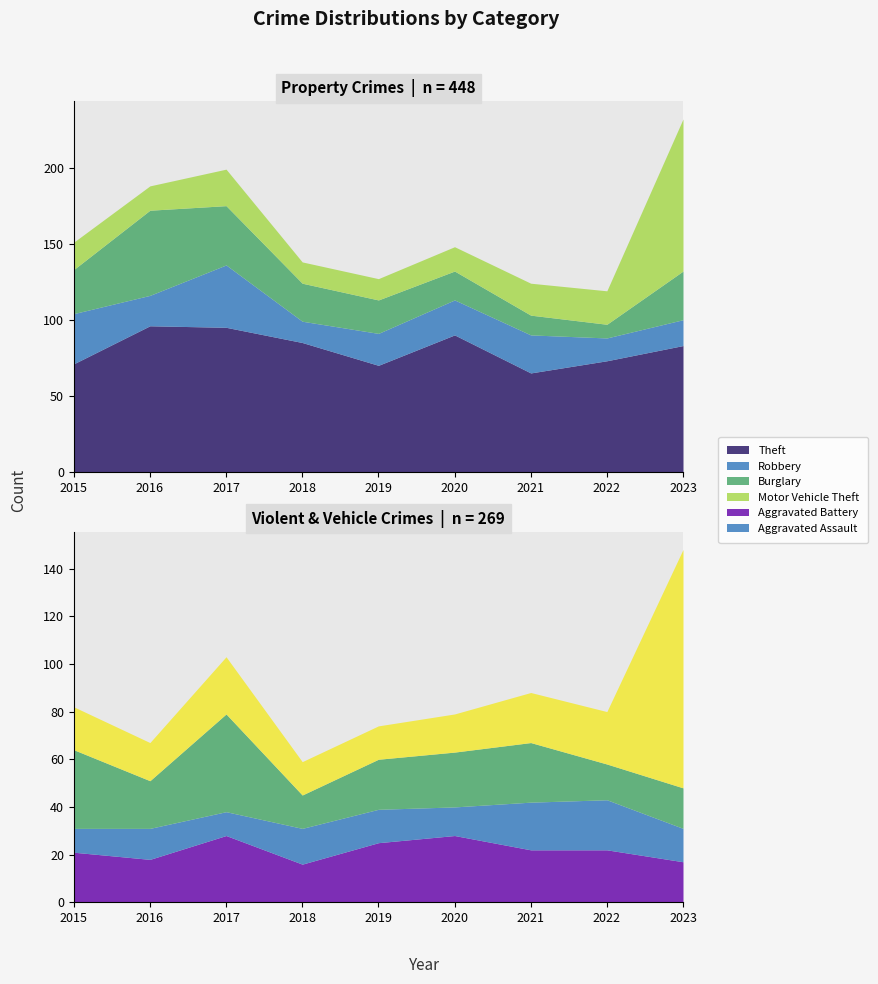

Where is Motor Vehicle Theft nearest to the value 57?

2017